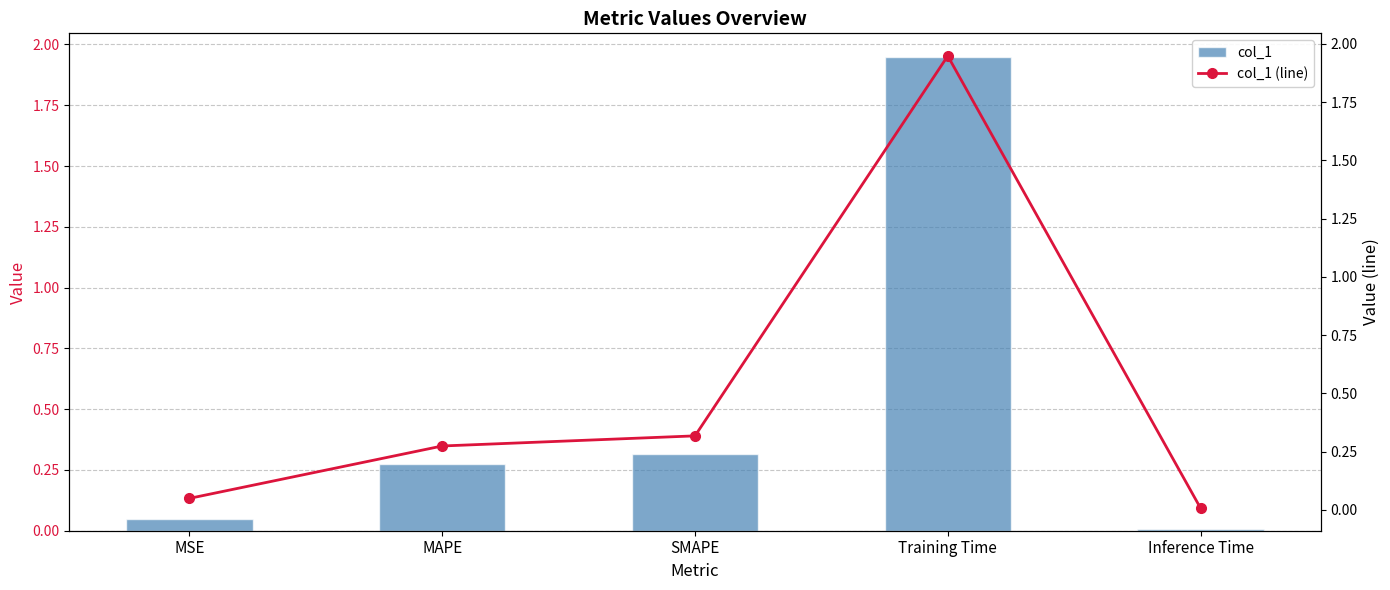

Which series has the largest total across all categories?

col_1